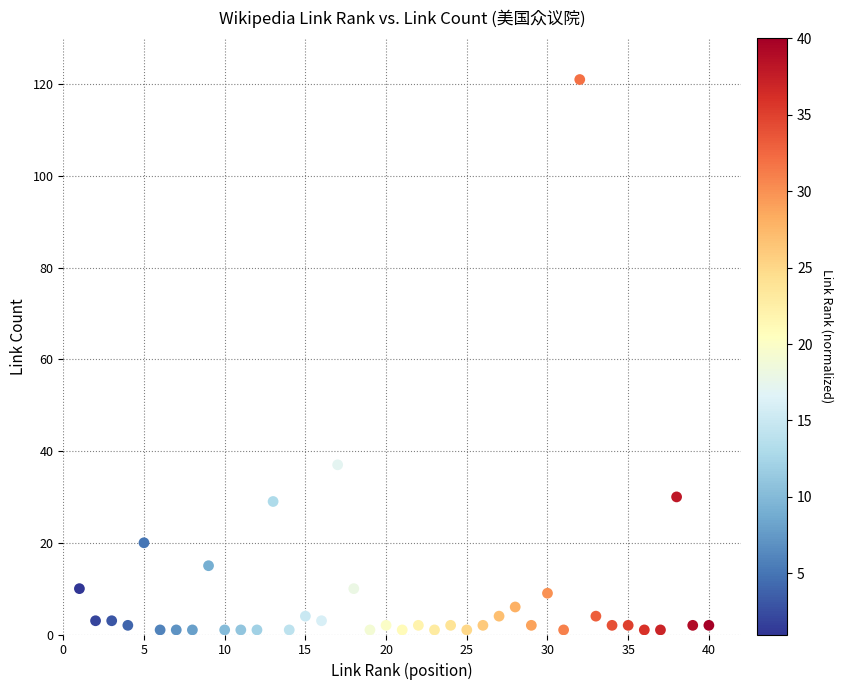

What is the range of Y values (max minus min)?

120